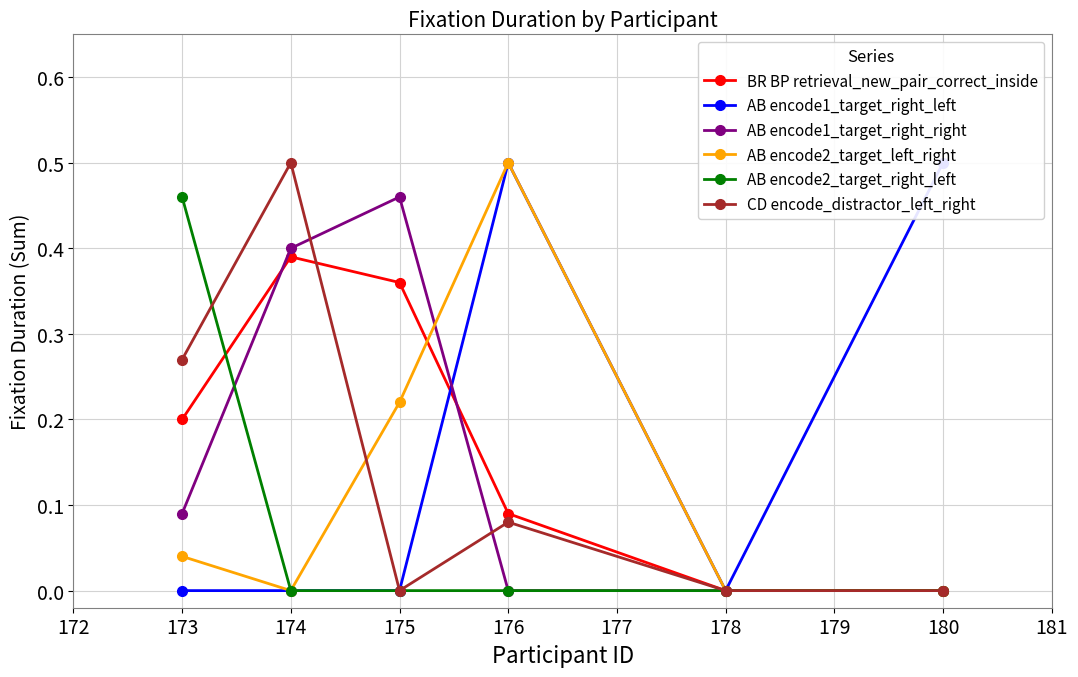

Which series ends up on top after the final intersection of AB encode2_target_left_right and BR BP retrieval_new_pair_correct_inside?

AB encode2_target_left_right